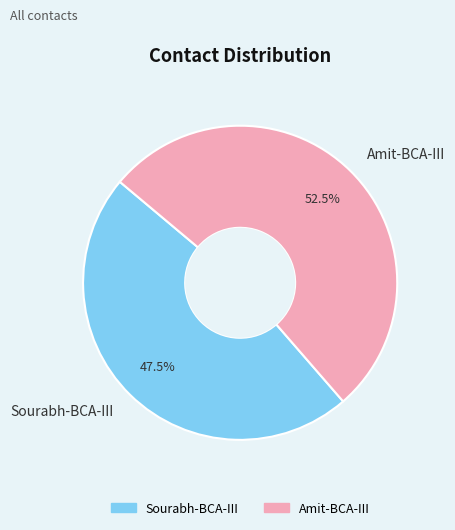

To the nearest percent, what is the difference between the Sourabh-BCA-III and Amit-BCA-III slice percentages?

5%